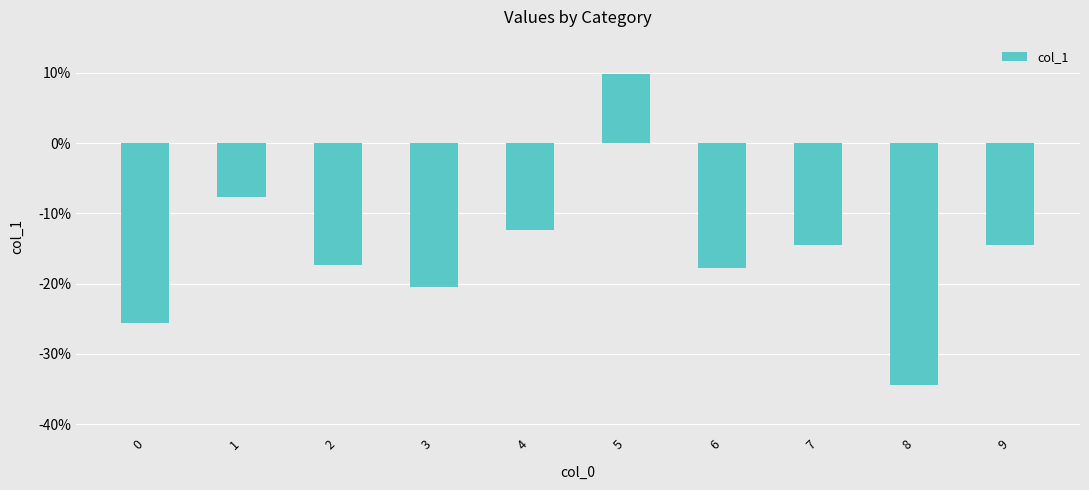

Is it true that the value at 8 is -0.5?

False